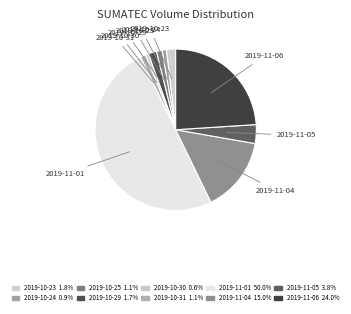

Which has a higher value, 2019-10-30 or 2019-11-04?

2019-11-04